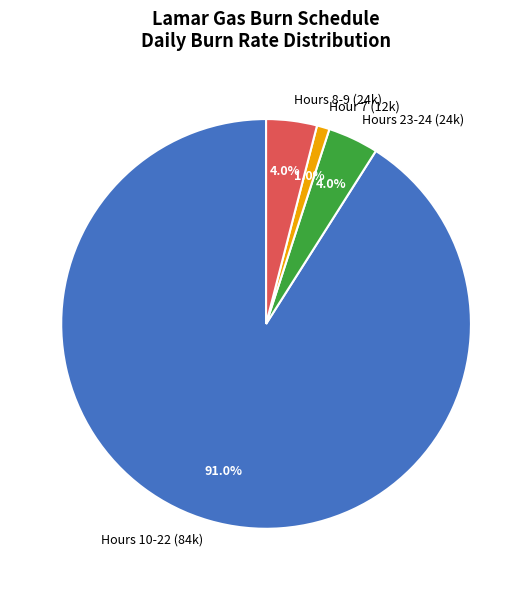

Which category has the biggest portion of the pie?

Hours 10-22 (84k)